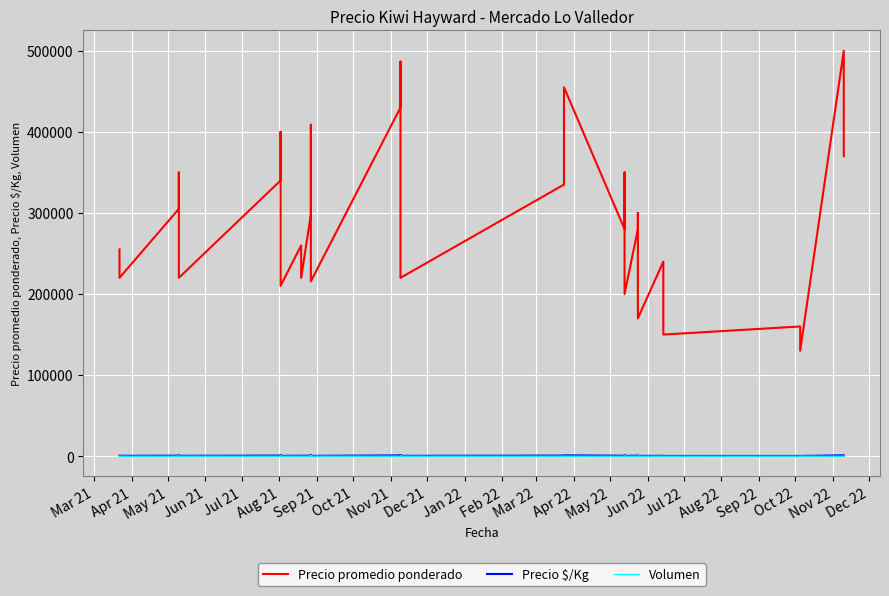

Between Jul 21 and Jun 22, which series saw the biggest shift?

Precio promedio ponderado